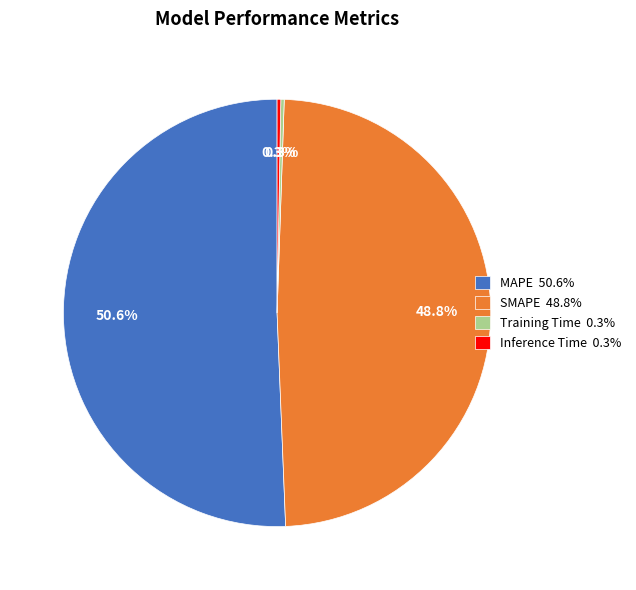

What is the majority slice?

MAPE